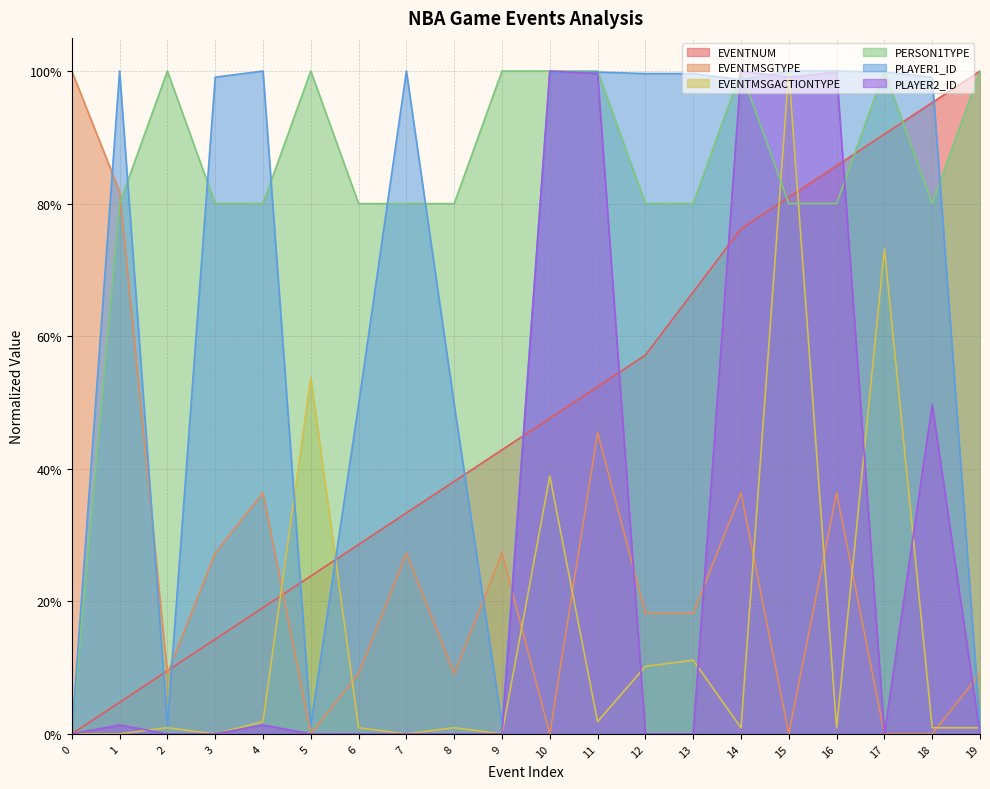

Does the chart display data point markers on the line(s)?

No